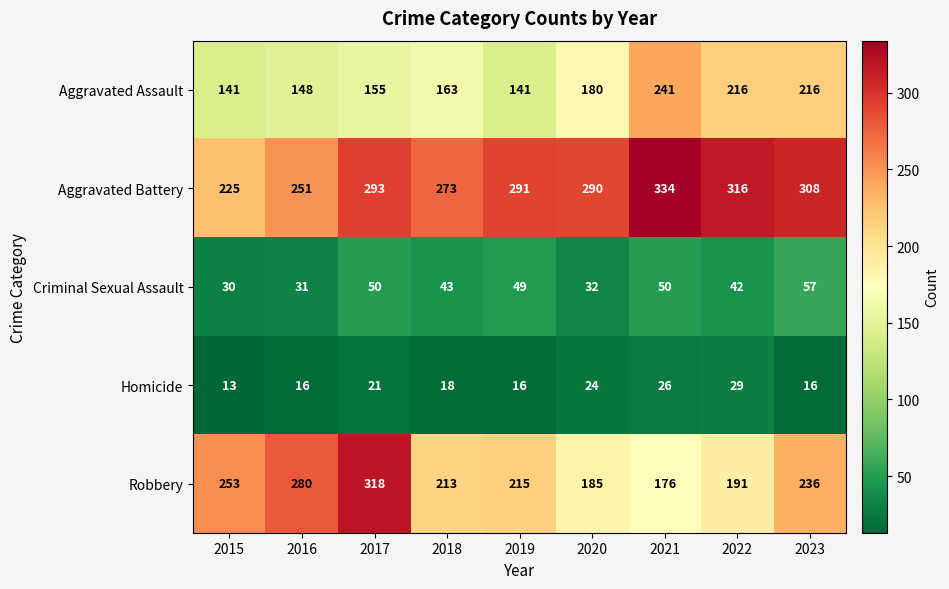

Which series changed the most between 2019 and 2021?

Aggravated Assault